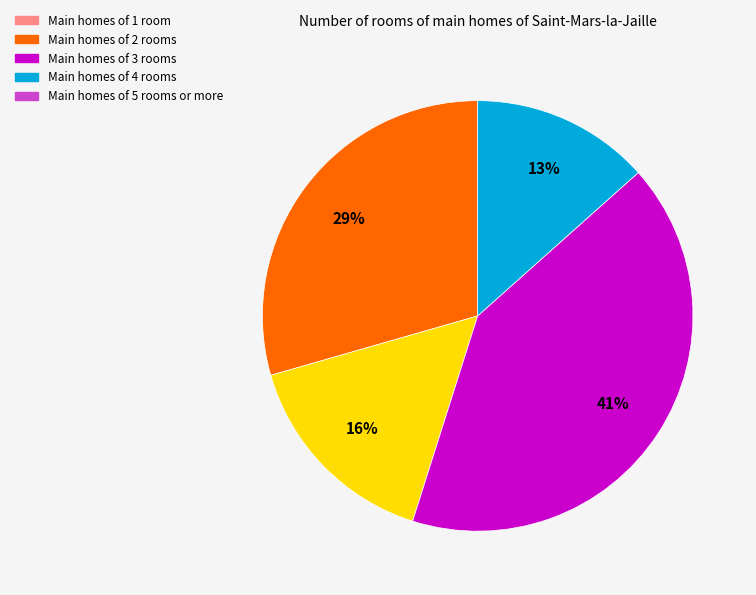

Is there any slice that represents more than half of the pie?

No